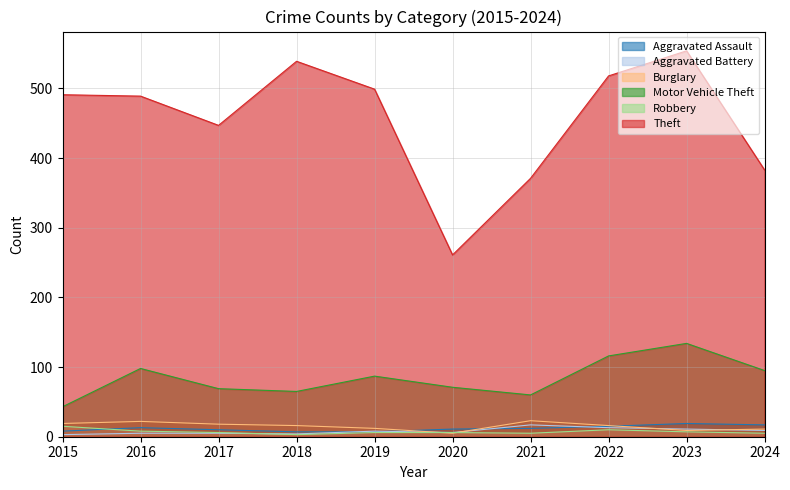

Reading left to right, transcribe all the data shown in this chart.

Aggravated Assault: 2015=8	2016=13	2017=10	2018=7	2019=7	2020=11	2021=12	2022=15	2023=19	2024=17
Aggravated Battery: 2015=3	2016=5	2017=5	2018=4	2019=8	2020=6	2021=17	2022=13	2023=11	2024=9
Burglary: 2015=19	2016=22	2017=18	2018=16	2019=12	2020=5	2021=23	2022=16	2023=9	2024=11
Motor Vehicle Theft: 2015=43	2016=98	2017=69	2018=65	2019=87	2020=71	2021=60	2022=116	2023=134	2024=95
Robbery: 2015=15	2016=8	2017=6	2018=3	2019=6	2020=6	2021=5	2022=10	2023=7	2024=5
Theft: 2015=491	2016=489	2017=447	2018=539	2019=499	2020=261	2021=371	2022=518	2023=554	2024=383